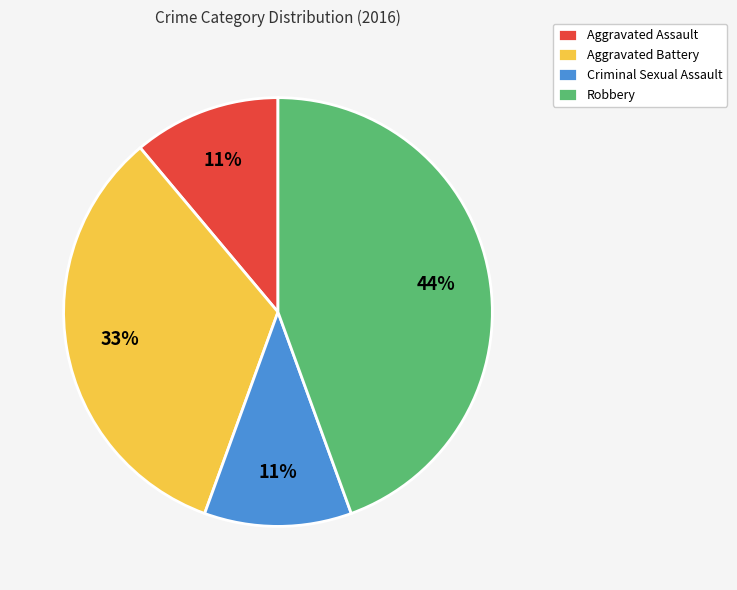

Which slice is the largest?

Robbery